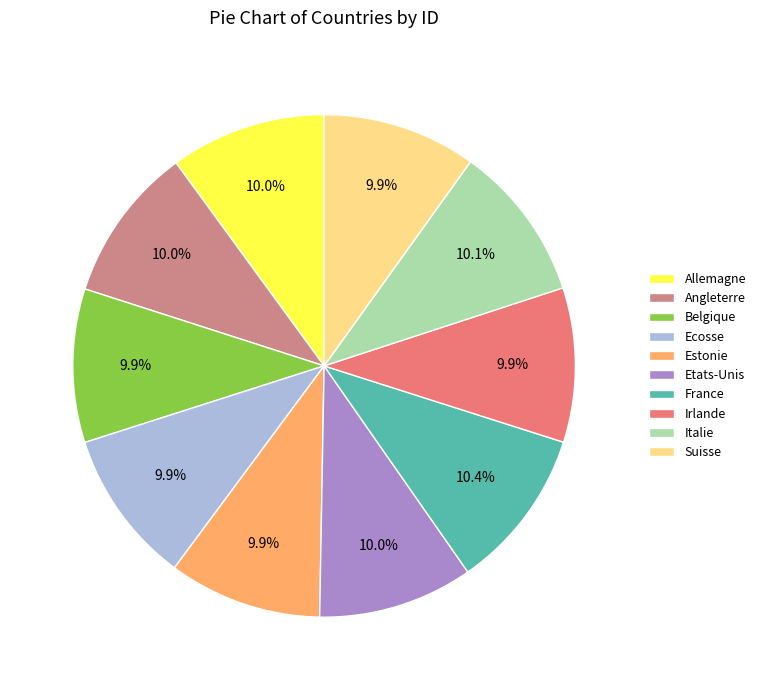

How much of the chart is everything except Estonie?

90.1%